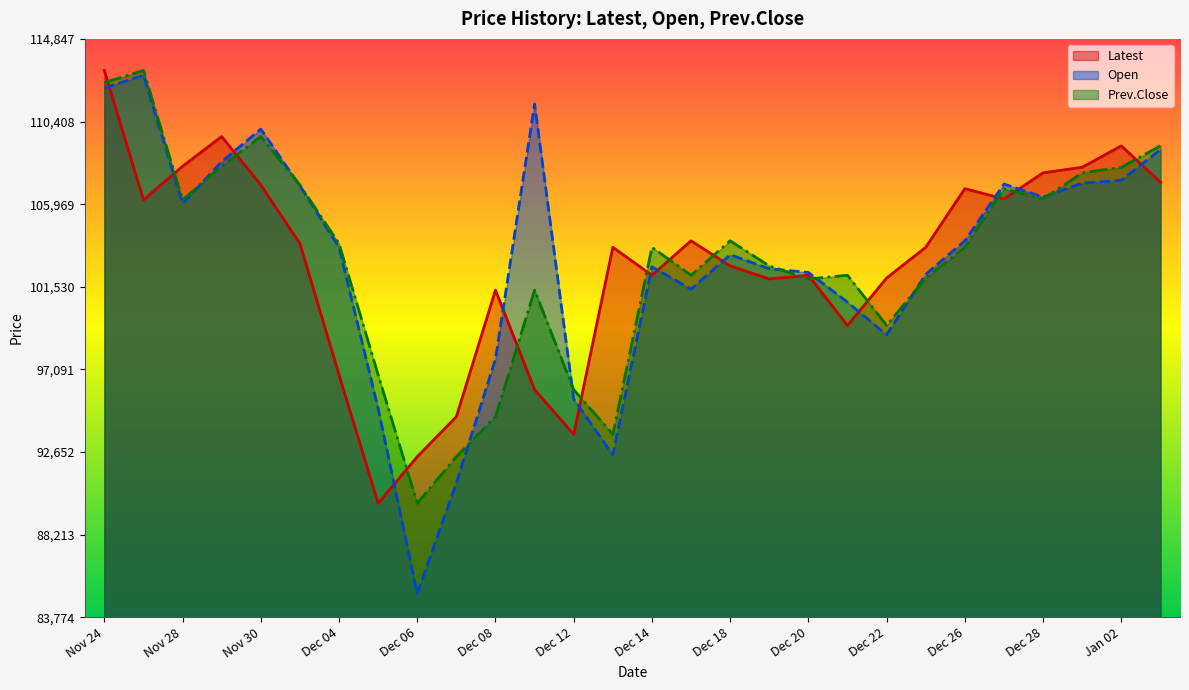

The value of Prev.Close at Dec 27 is 149621. True or false?

False